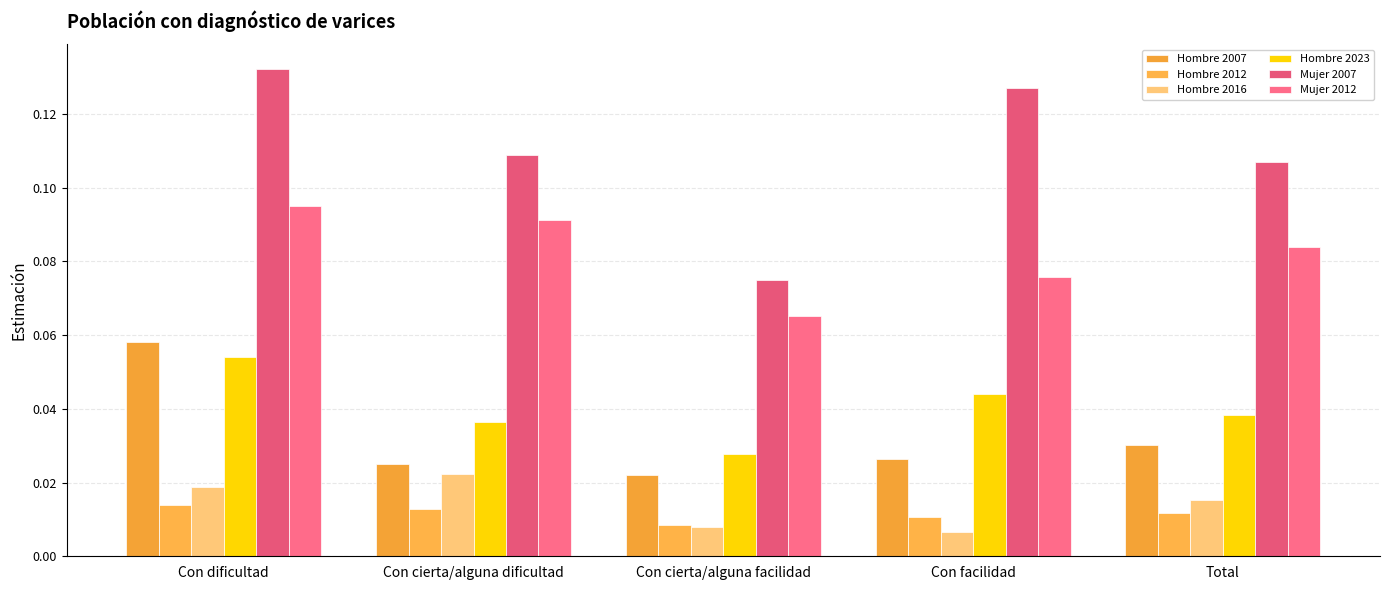

Does the chart contain any negative values?

No